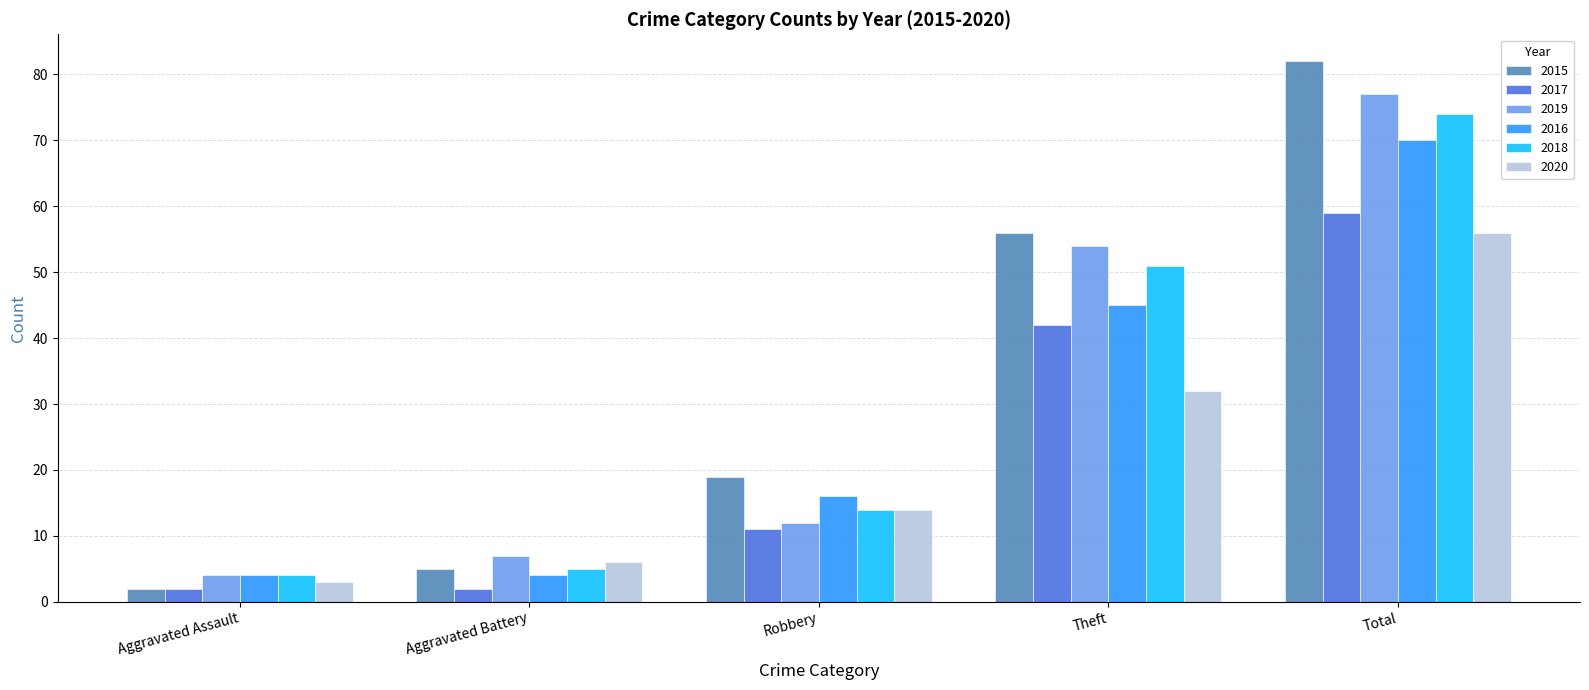

What are all the series names shown in the legend?

2015, 2017, 2019, 2016, 2018, 2020